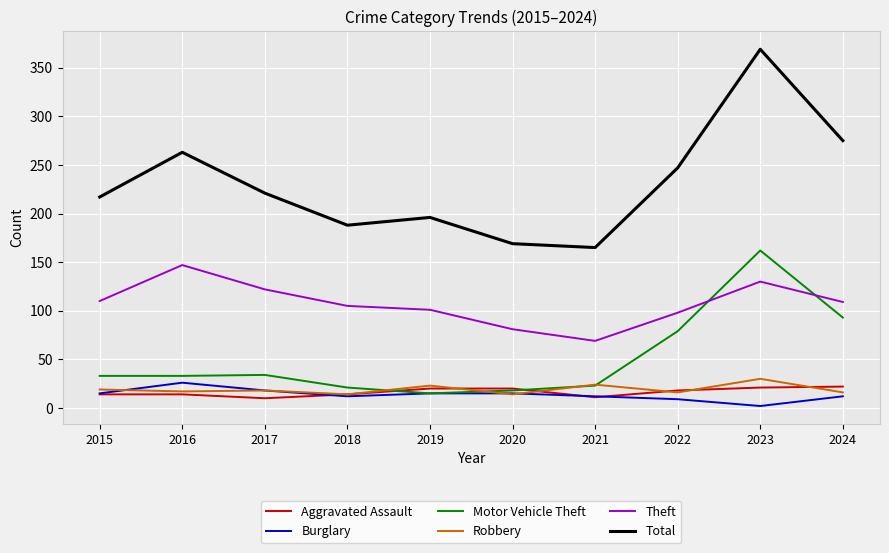

True or false: Total and Theft intersect in this chart.

False